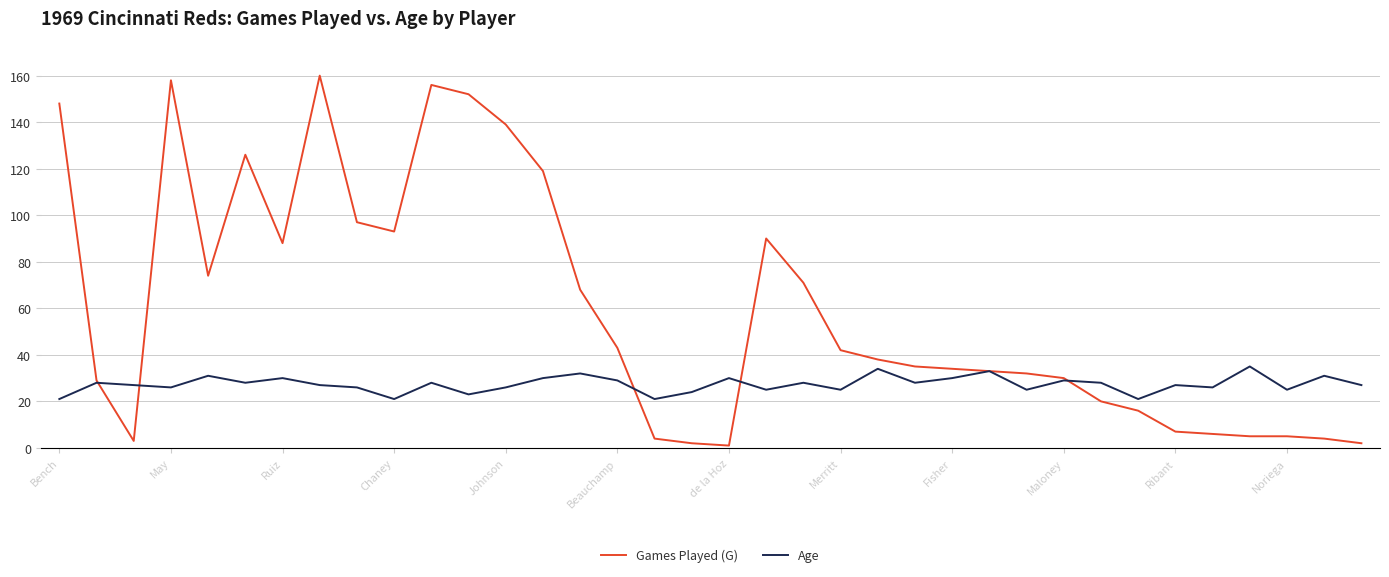

Does the chart have visible grid lines?

Yes